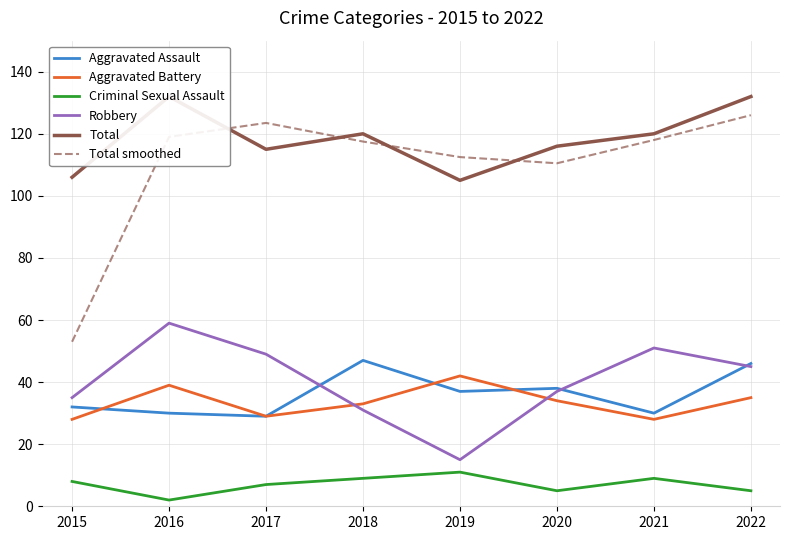

What is the value of the Total point at the 6th from the left?

116.0